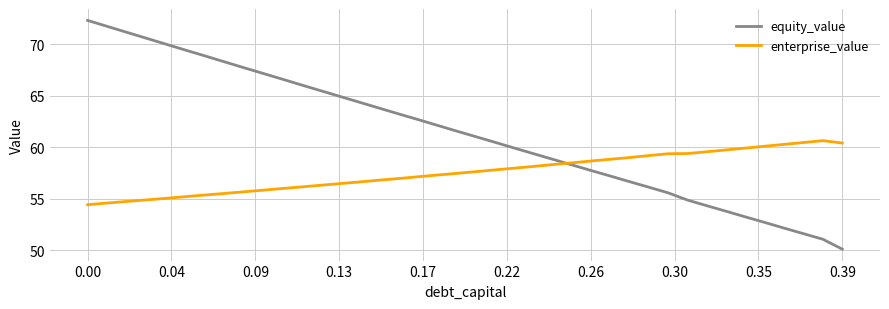

Which series has the largest range (max minus min)?

equity_value